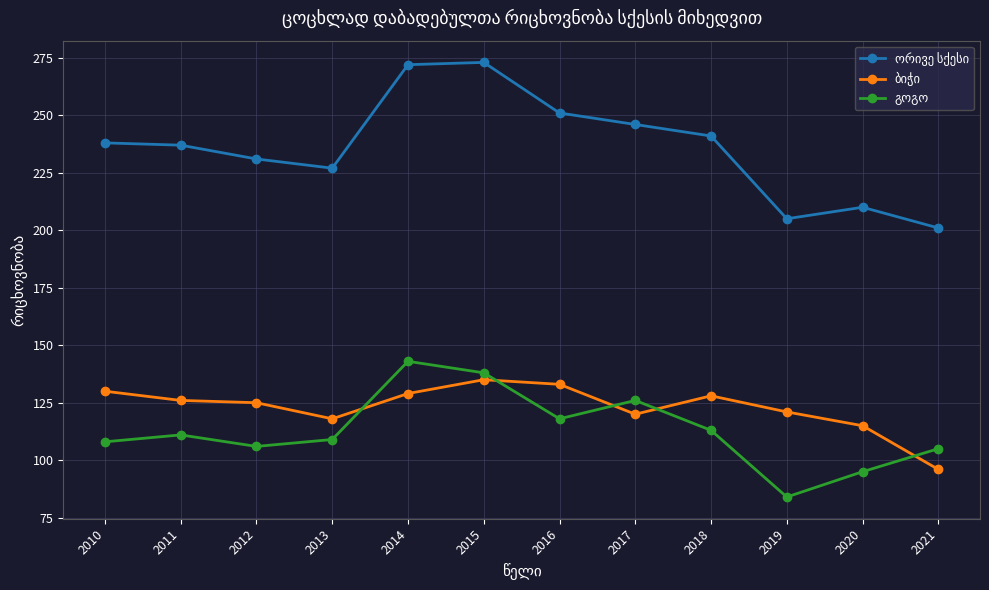

Which category has the lowest value across all series?

2019